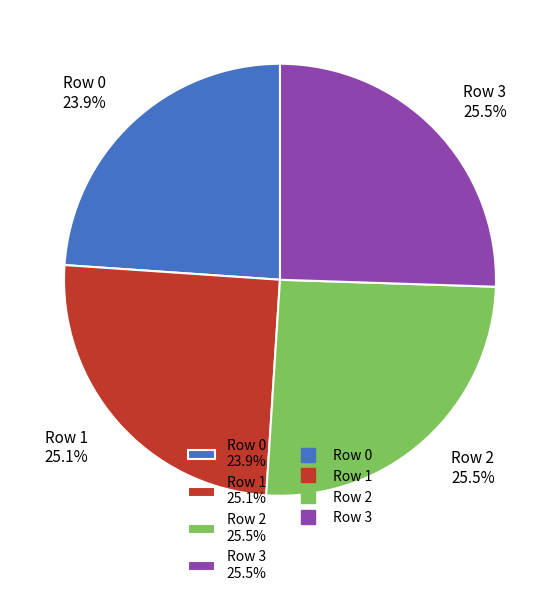

Count the number of slices in the pie.

4